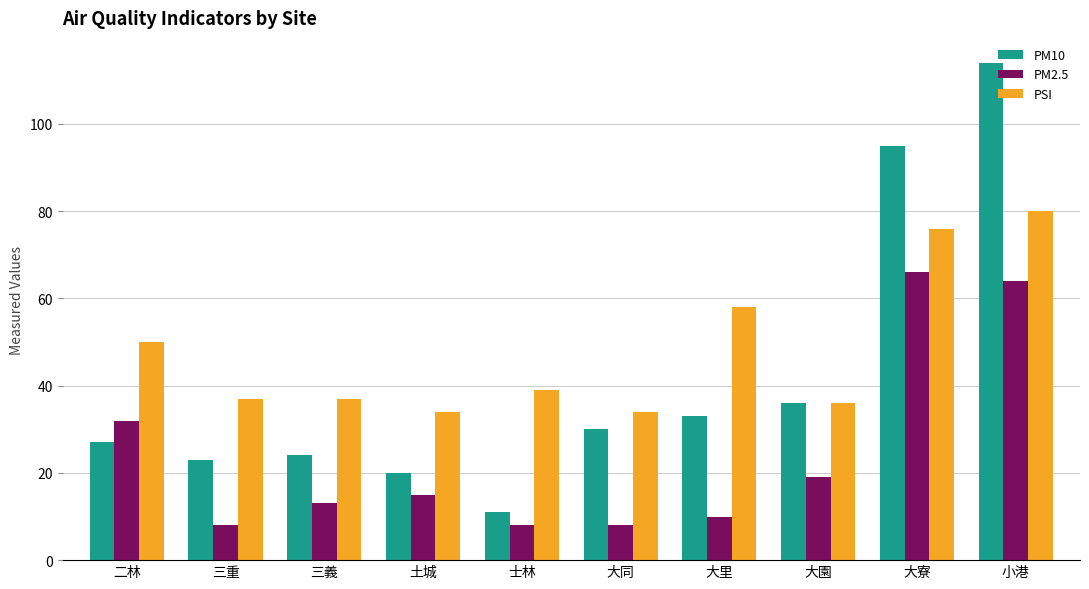

What is the minimum value shown in the chart?

8